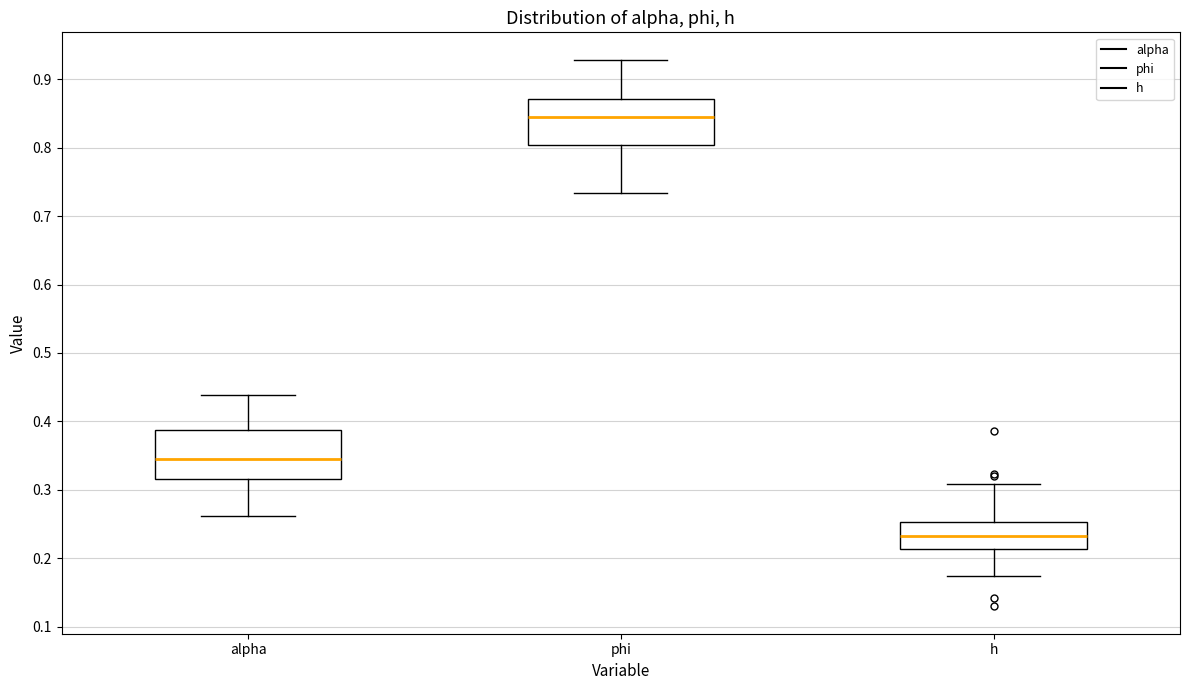

Which box has the lowest median line?

h